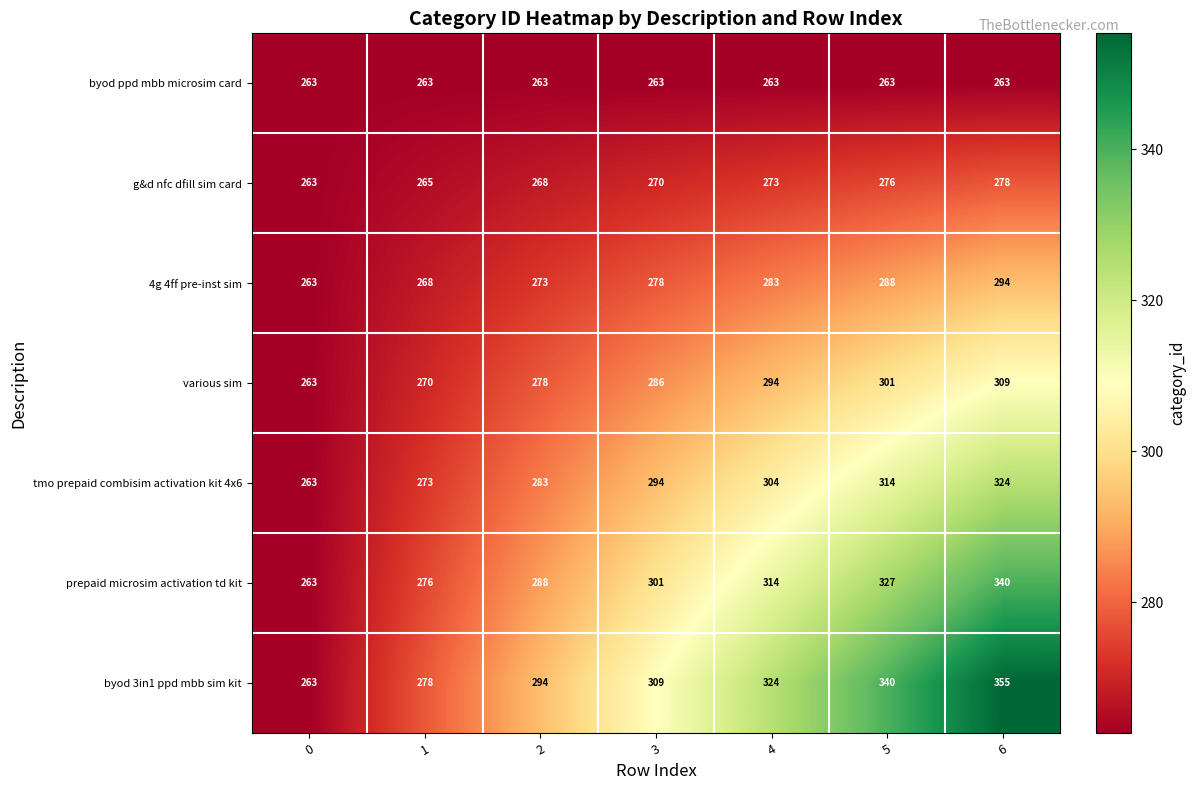

How many series are shown in this chart?

7